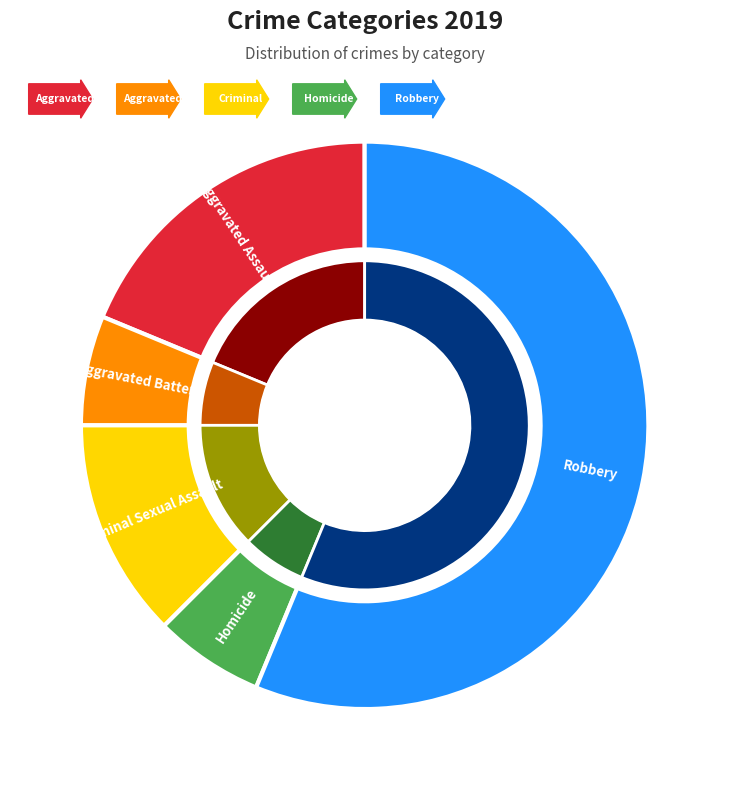

Which slice is the largest?

Robbery